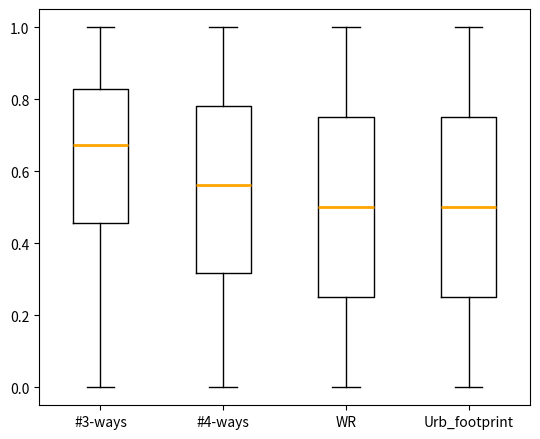

Where is the lower edge of the box for WR on the y-axis? The values are not printed on the chart, so give them approximately, as read against the axis.

0.26